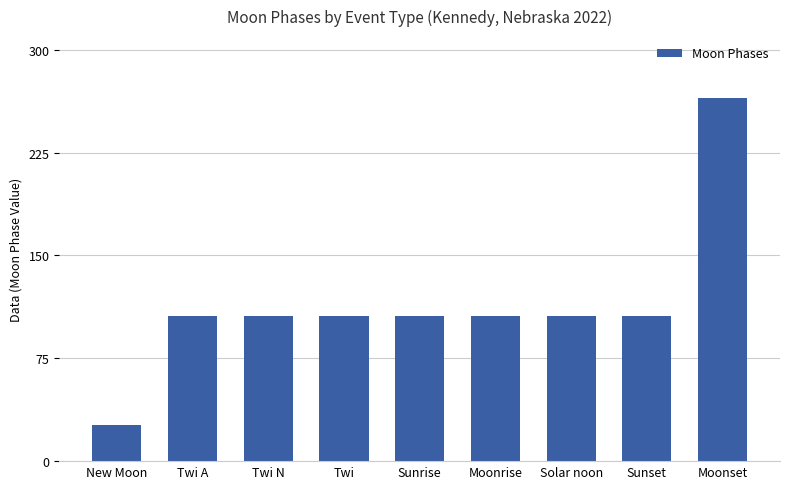

What is the value of the 9th bar from the left?

265.0